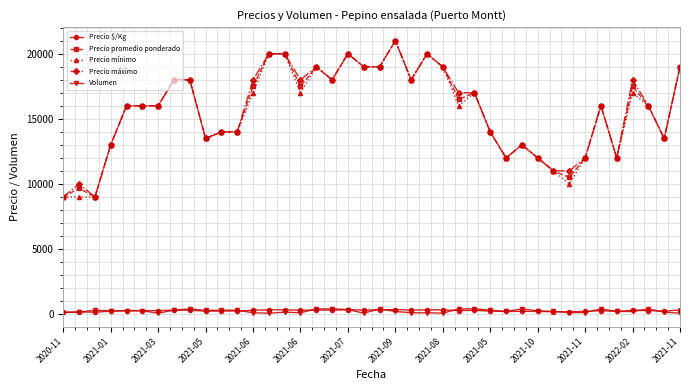

At how many categories does at least one series exceed 5950?

40